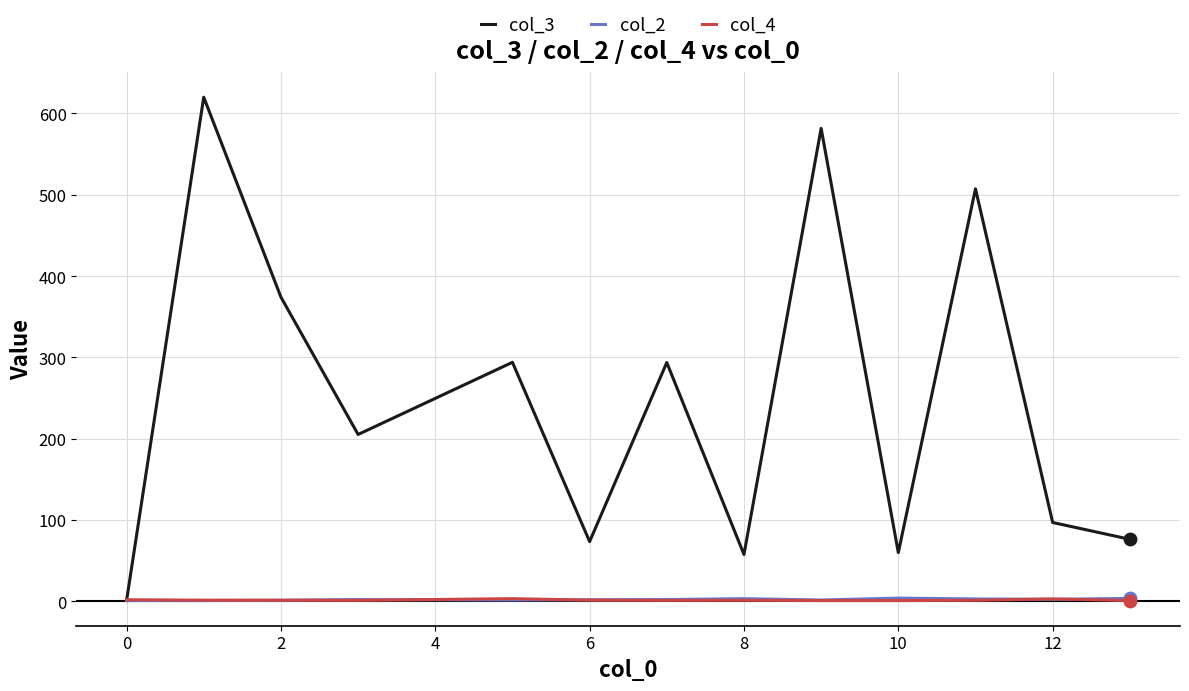

Which series has the largest total across all categories?

col_3